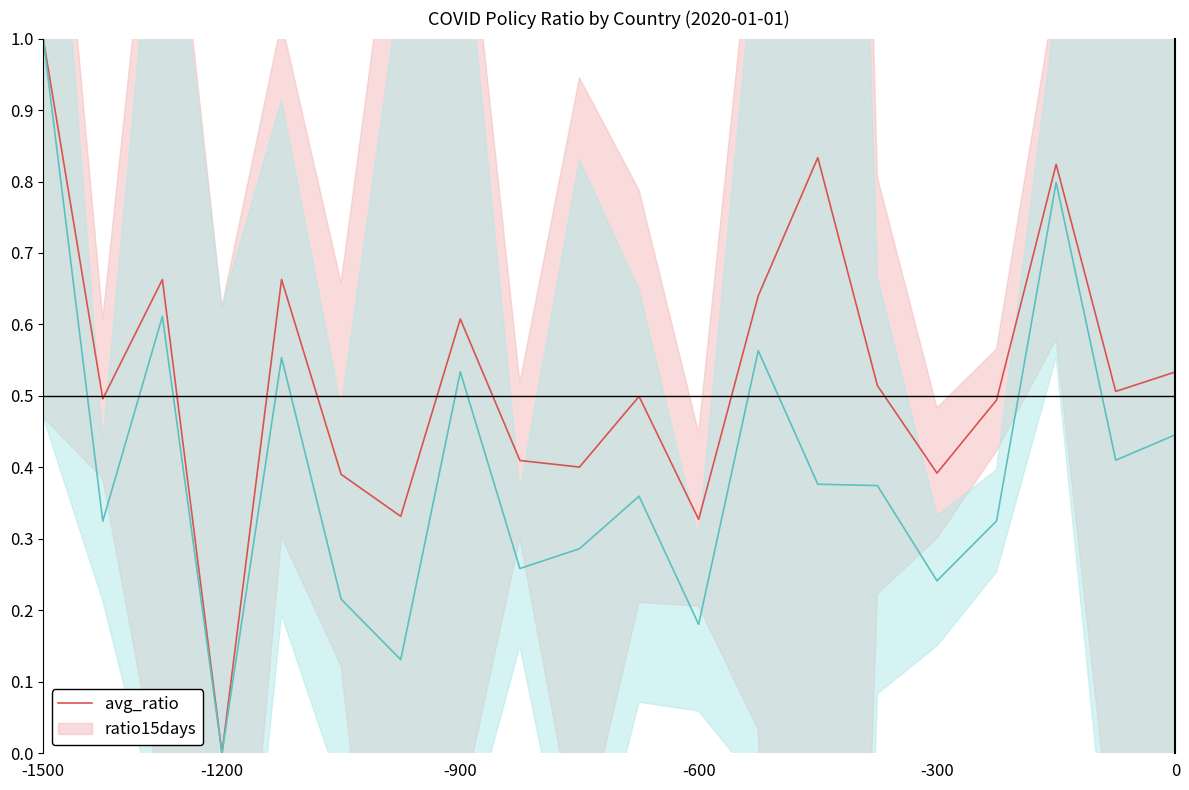

Which category has the lowest value in the avg_ratio series?

-1200